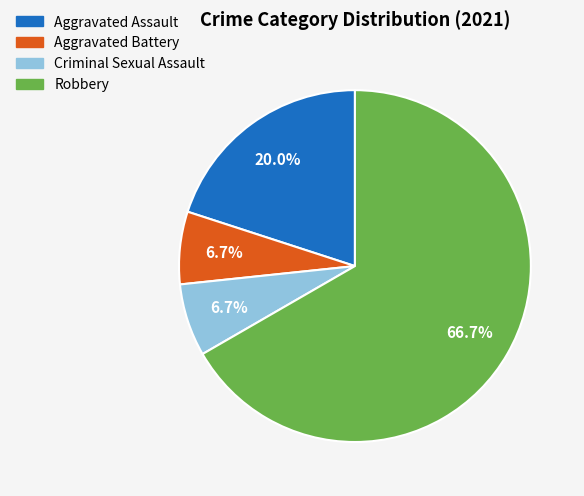

What is the ratio of the value at Aggravated Battery to the value at Aggravated Assault?

0.3